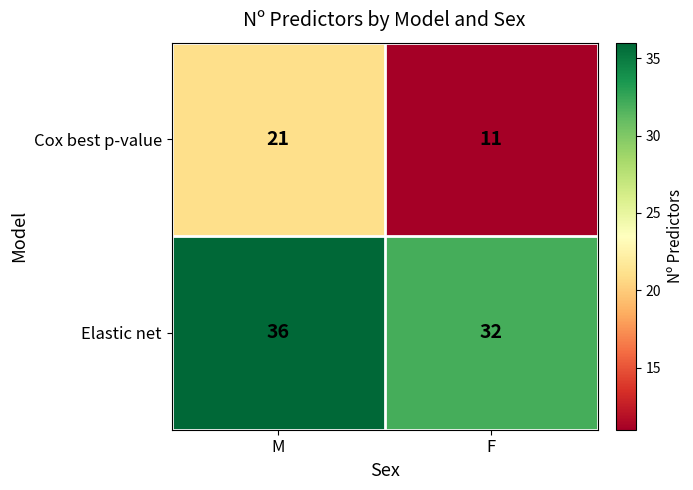

Is it true that Cox best p-value equals 21 at M?

True